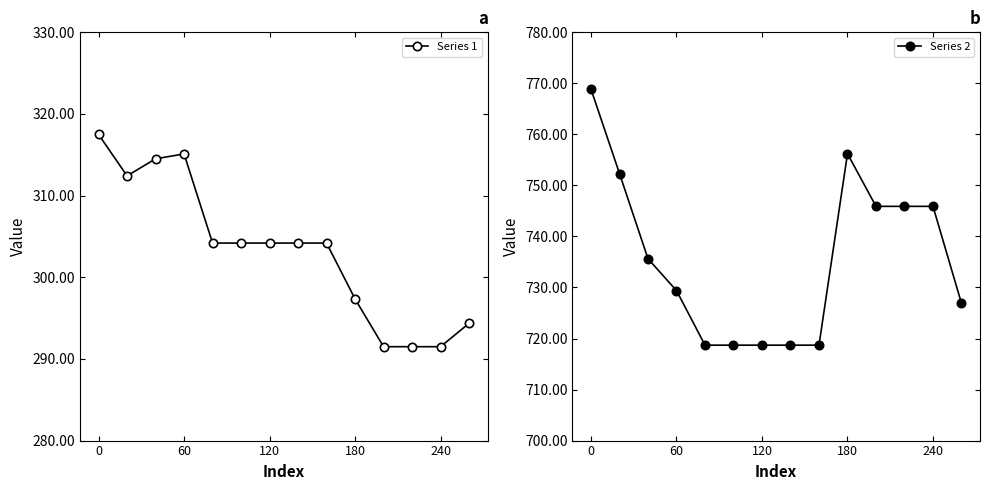

What is the value of the Series 1 point at the 13th from the left?

291.5